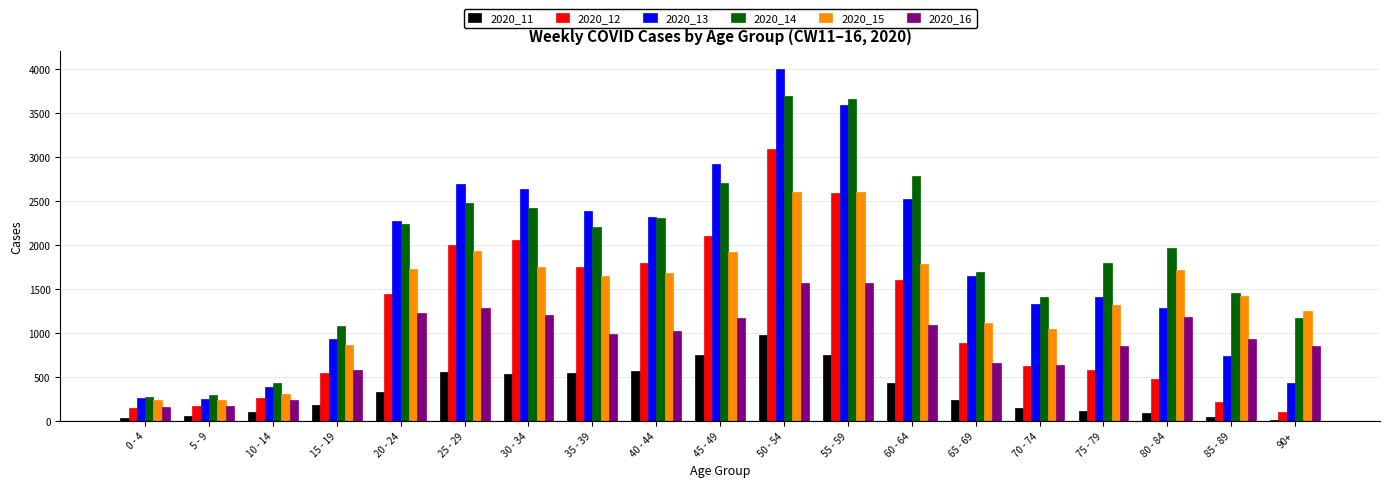

Is the value of 2020_15 at 5 - 9 greater than the value of 2020_13 at 30 - 34?

No